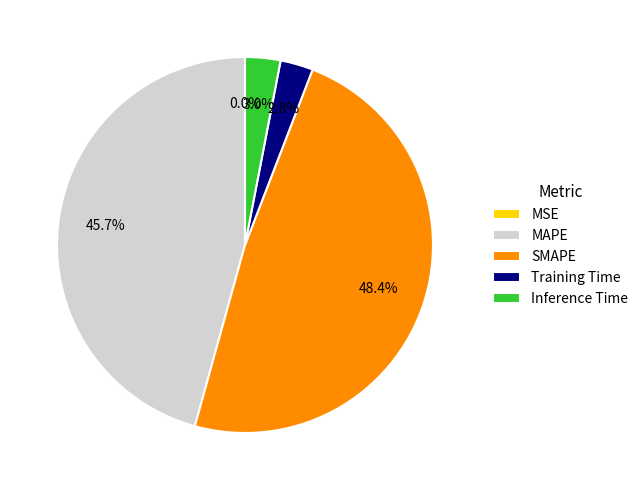

How much of the chart is everything except Training Time?

97.2%